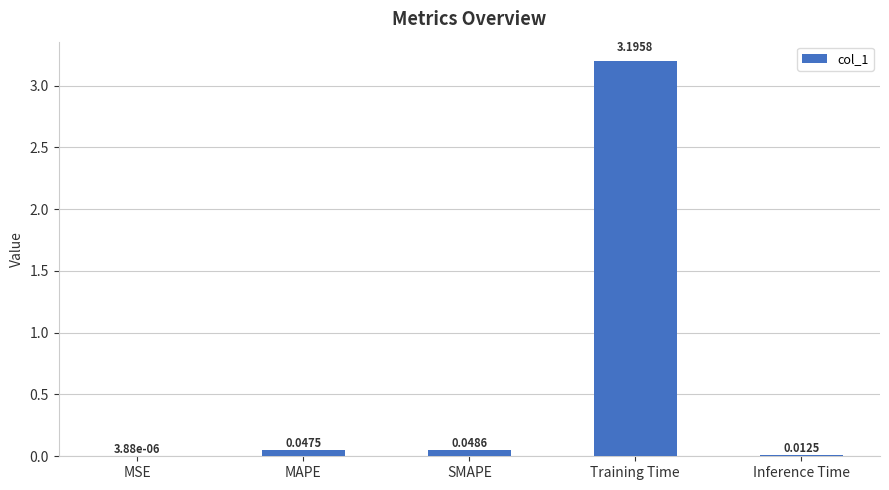

Between MSE and MAPE, which is larger?

MAPE